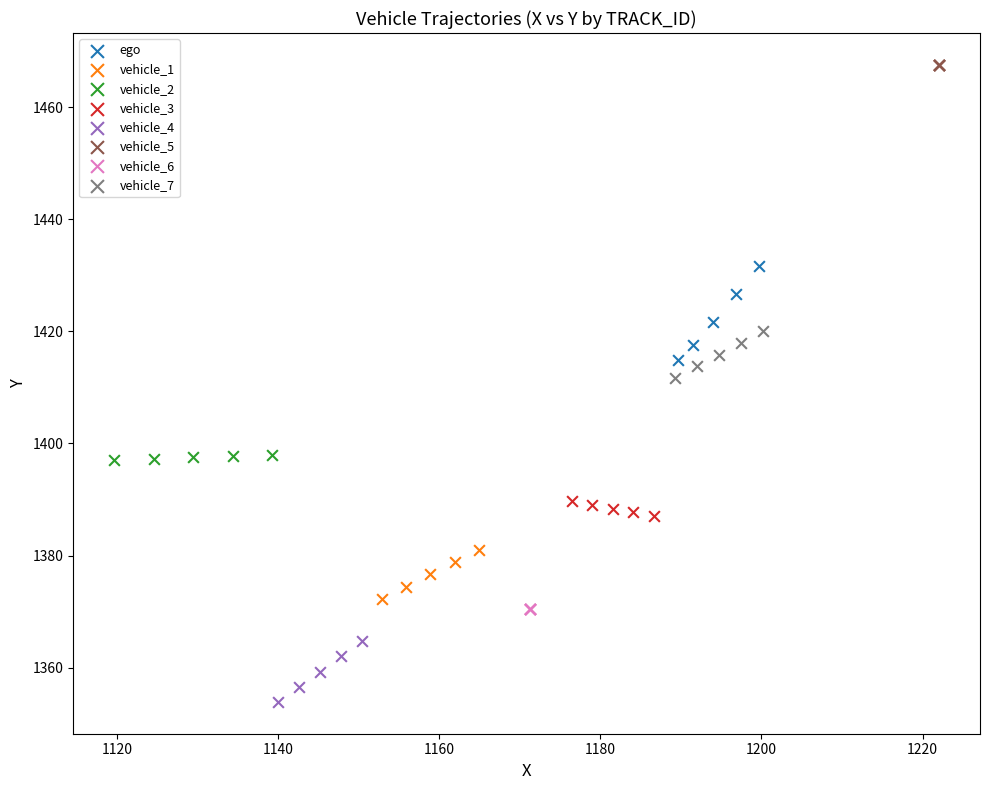

Which series reaches the minimum Y coordinate?

vehicle_4